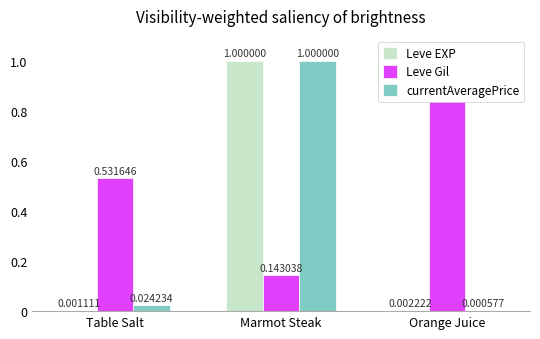

What is the label of the 2nd bar from the right?

Marmot Steak